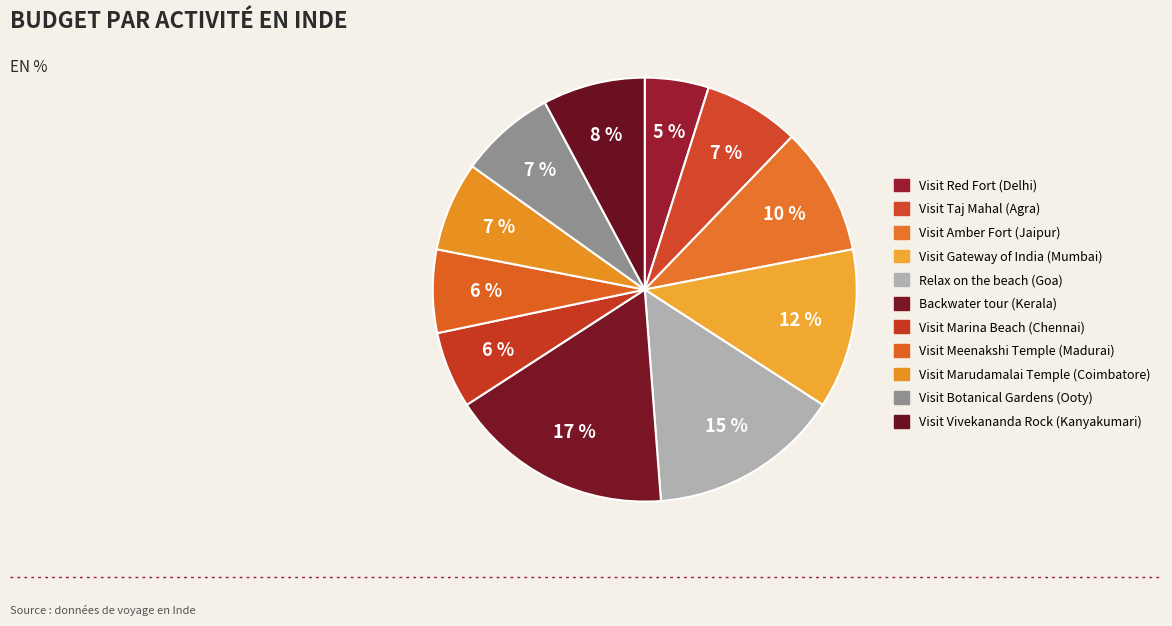

What is the largest slice in the pie chart?

Backwater tour (Kerala)